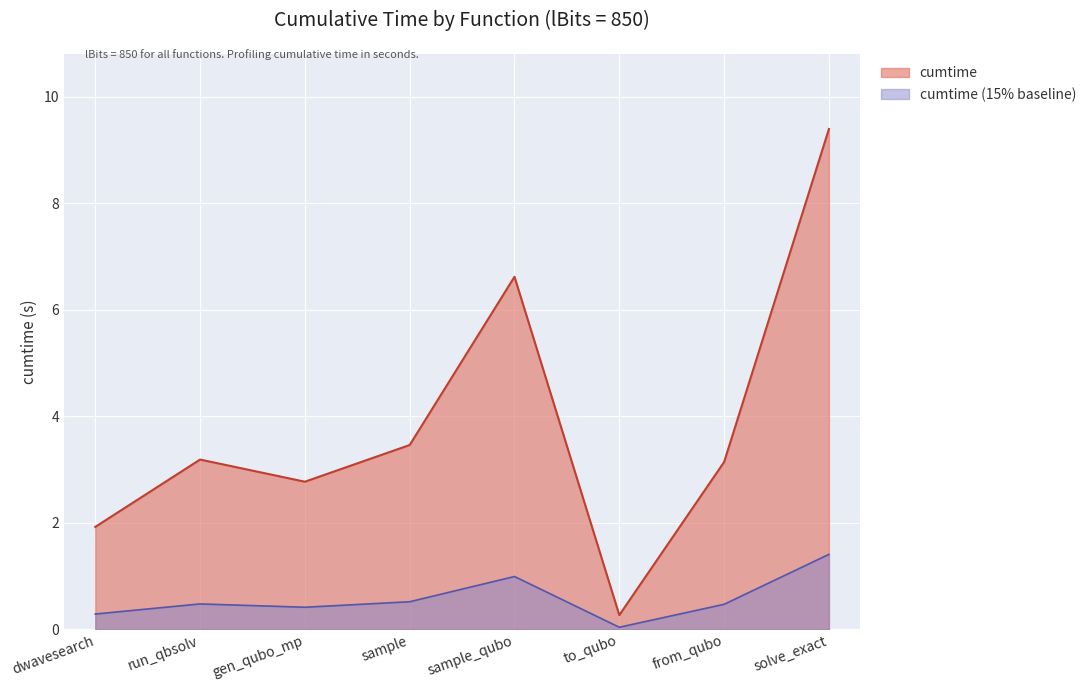

At which category does the chart reach its minimum across all series?

to_qubo